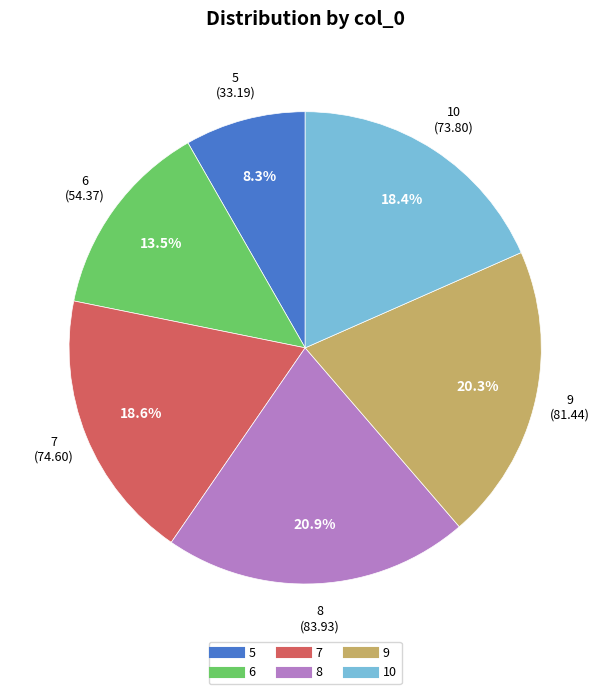

Is 6 the majority of the pie?

No